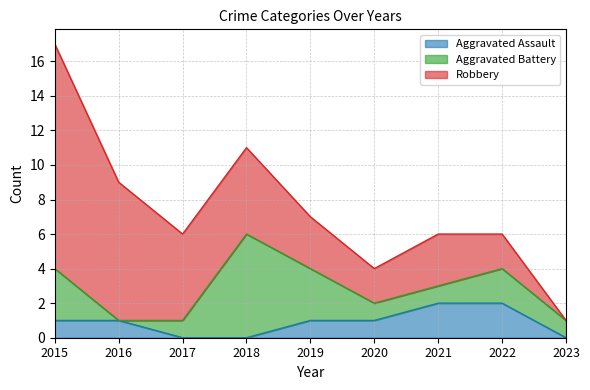

Reading left to right, list all the values displayed in this chart.

Aggravated Assault: 1	1	0	0	1	1	2	2	0
Aggravated Battery: 3	0	1	6	3	1	1	2	1
Robbery: 13	8	5	5	3	2	3	2	0